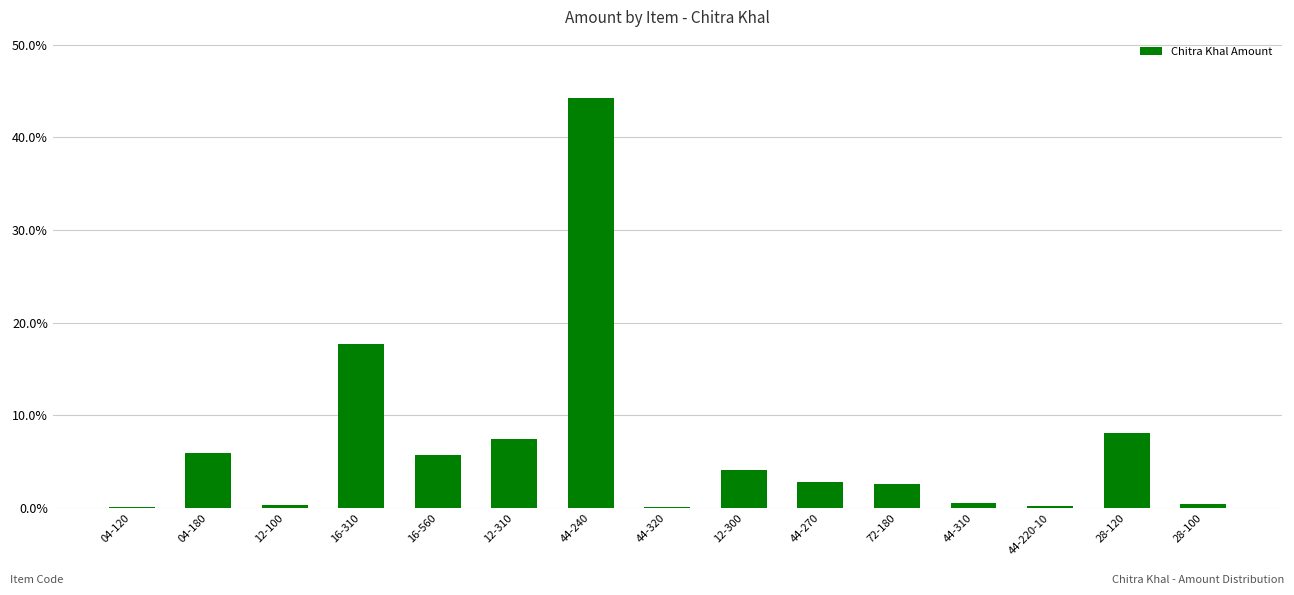

What is the approximate value at 28-100?

0.4